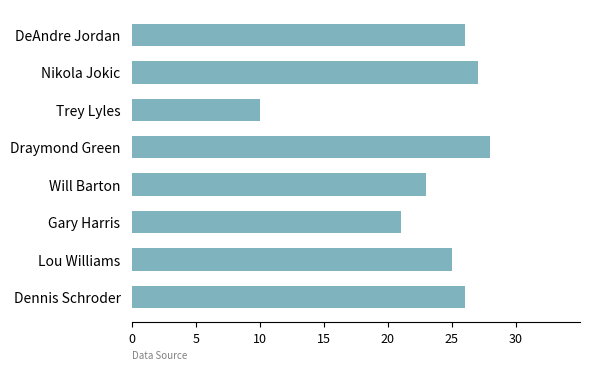

Reading top to bottom, extract all data points from this chart.

DeAndre Jordan=26	Nikola Jokic=27	Trey Lyles=10	Draymond Green=28	Will Barton=23	Gary Harris=21	Lou Williams=25	Dennis Schroder=26